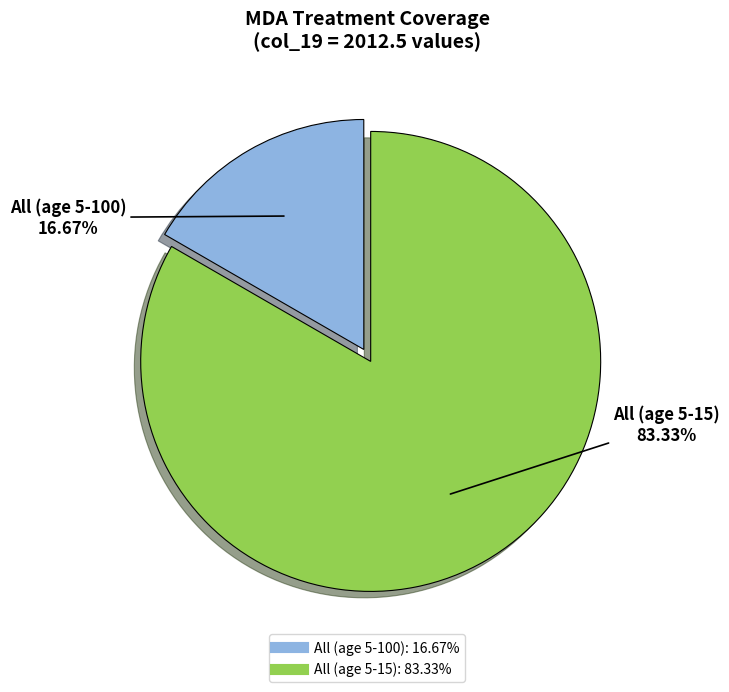

What is the total percentage of All (age 5-15) and All (age 5-100)?

100.0%